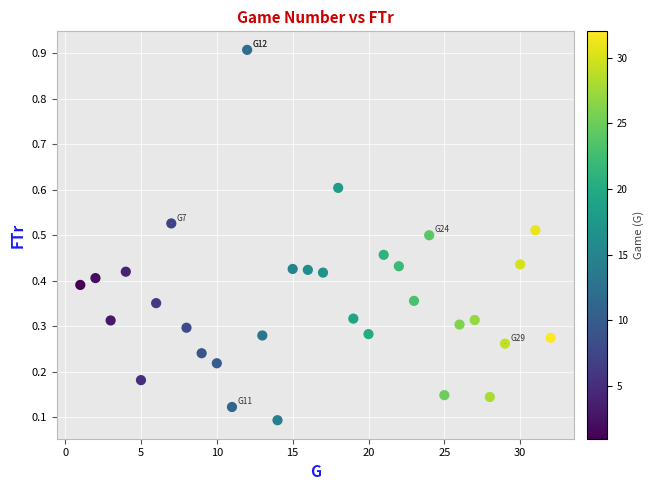

What is the range of Y values (max minus min)?

0.8